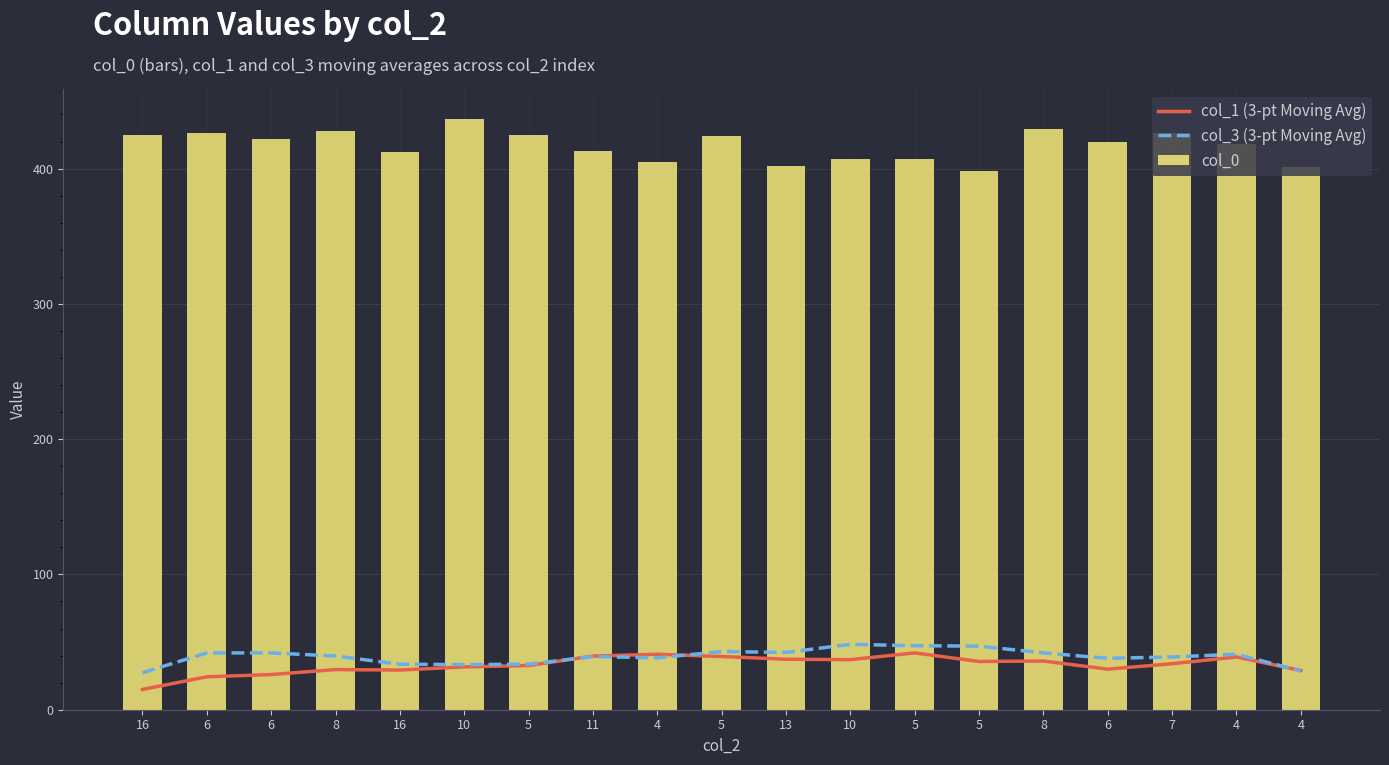

Reading right to left, transcribe all the data shown in this chart.

col_1 (3-pt Moving Avg): 29.0	39.0	34.0	30.0	36.0	35.7	42.0	37.0	37.3	39.3	41.0	39.7	32.7	31.7	29.3	29.7	26.0	24.3	15.0
col_3 (3-pt Moving Avg): 28.7	41.0	39.0	38.0	42.0	47.0	47.3	48.3	42.3	43.0	38.3	39.3	33.7	33.3	33.7	39.7	42.0	42.0	27.3
col_0: 401.0	418.0	426.0	420.0	429.0	398.0	407.0	407.0	402.0	424.0	405.0	413.0	425.0	437.0	412.0	428.0	422.0	426.0	425.0